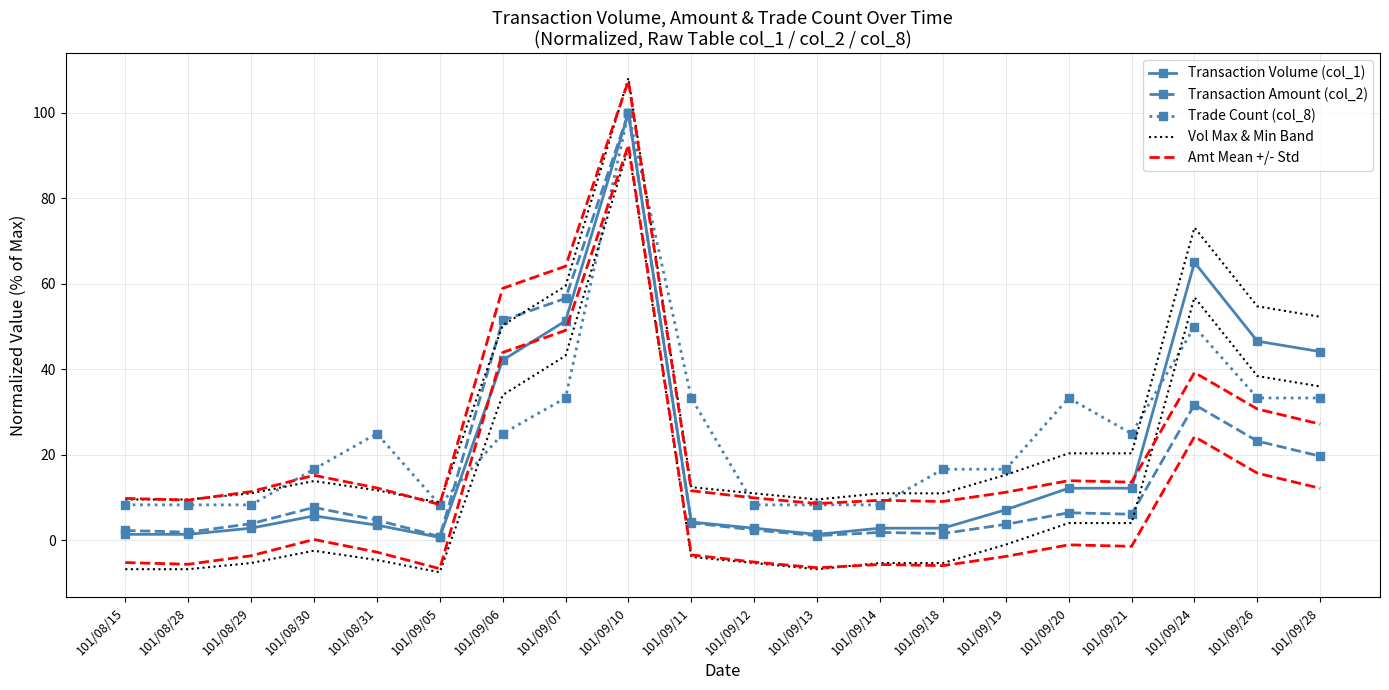

What is the total value across all series at 101/09/20?

86.4